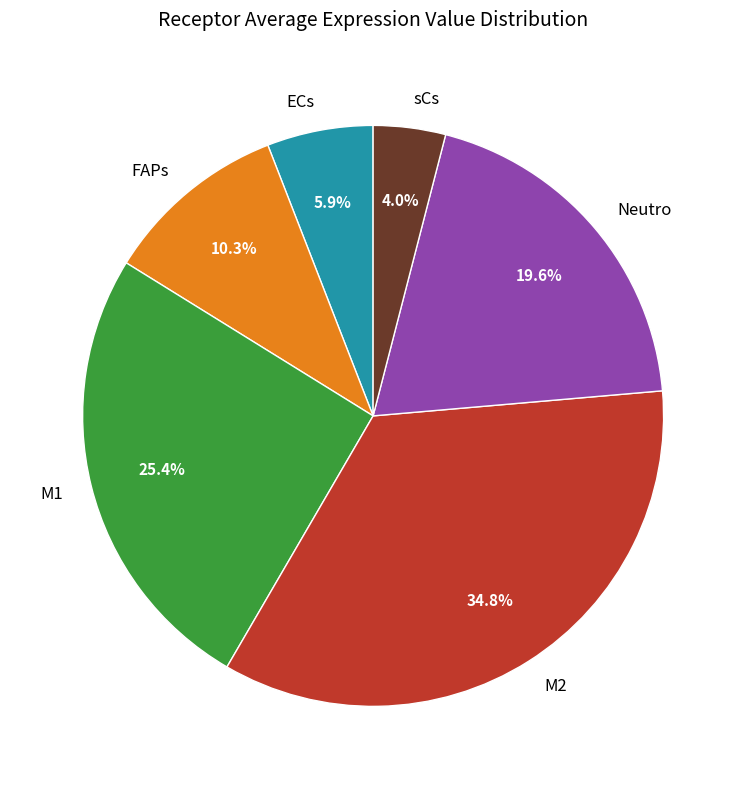

What percentage is the Neutro slice, to the nearest percent?

20%